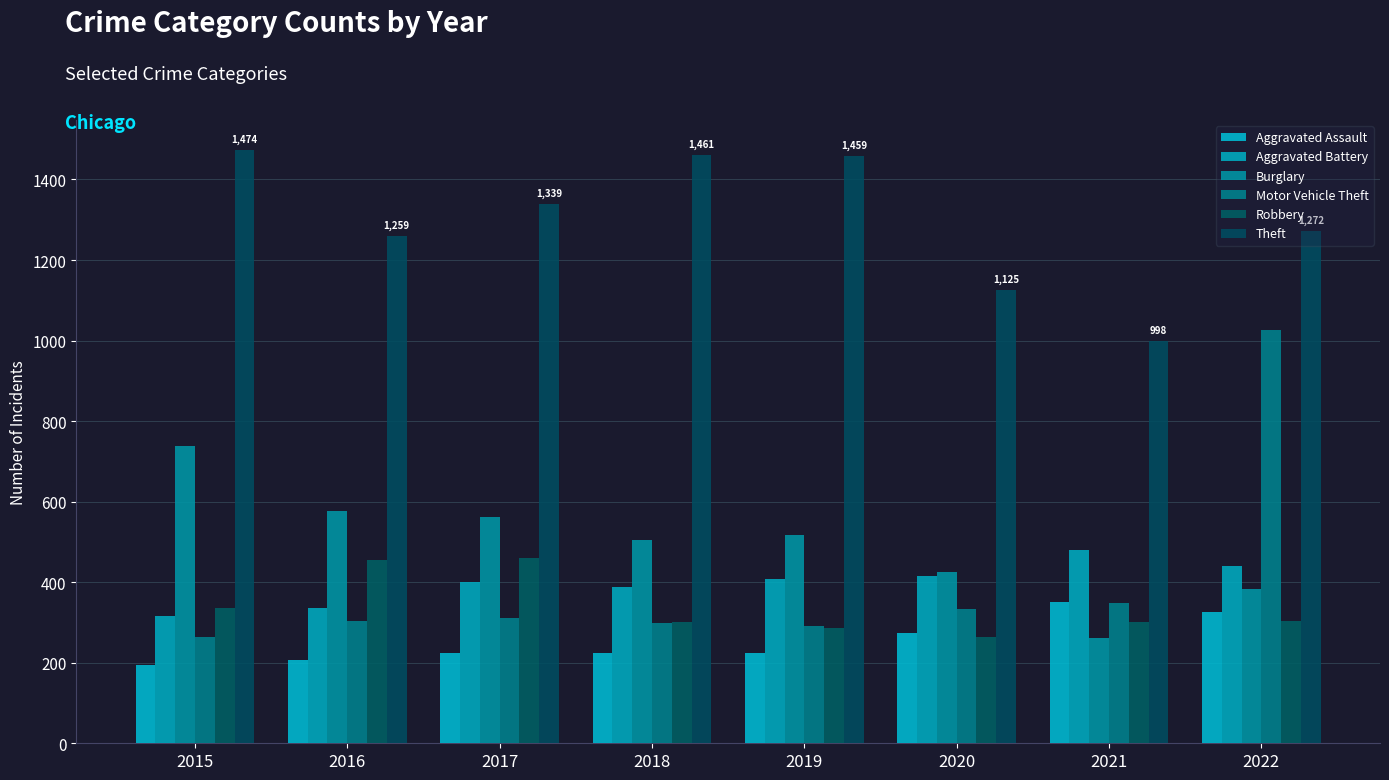

Does the chart contain stacked bars?

No